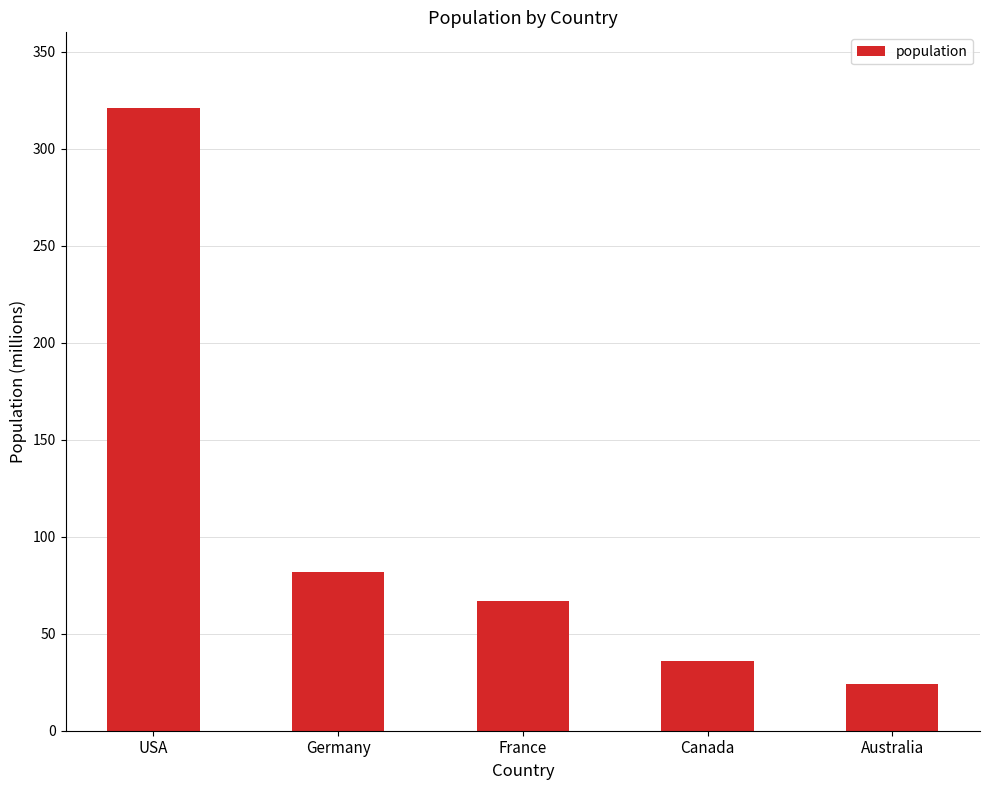

How many values are below 67?

2